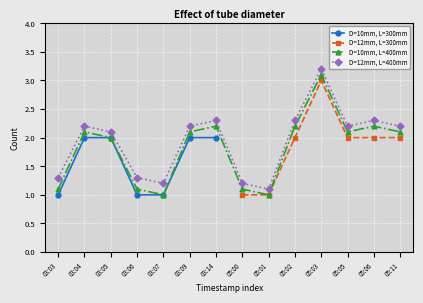

Which has a higher value, 03:05 or 03:14?

03:05